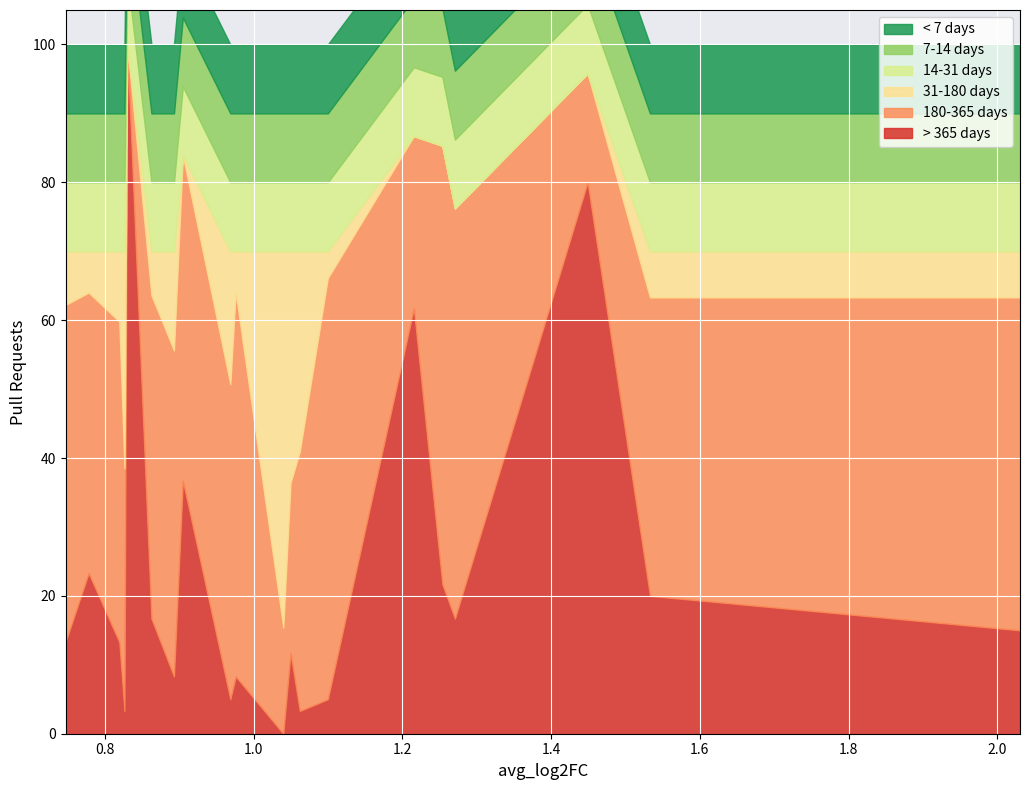

Does the chart display data point markers on the line(s)?

No